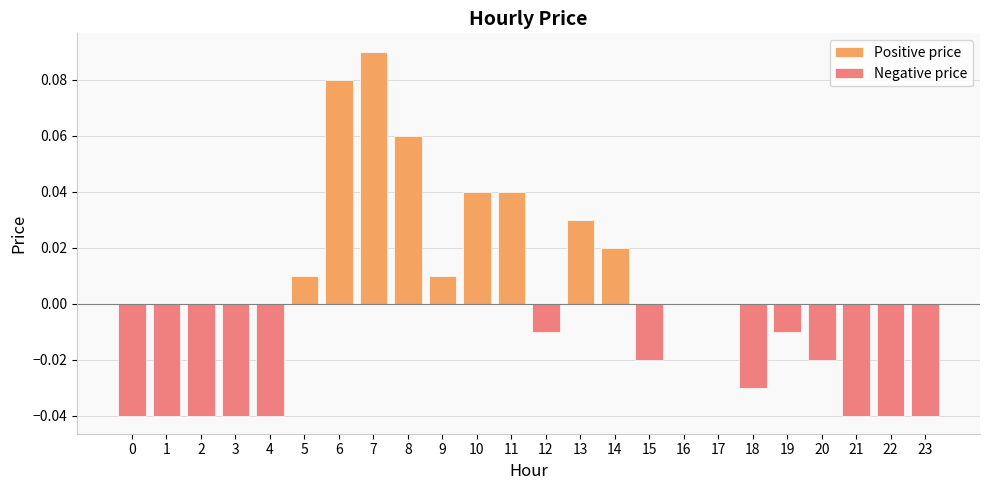

Reading right to left, list all the values displayed in this chart.

Positive price: 0.0	0.0	0.0	0.0	0.0	0.0	0.0	0.0	0.0	0.0	0.0	0.0	0.0	0.0	0.0	0.1	0.1	0.1	0.0	0.0	0.0	0.0	0.0	0.0
Negative price: -0.0	-0.0	-0.0	-0.0	-0.0	-0.0	0.0	0.0	-0.0	0.0	0.0	-0.0	0.0	0.0	0.0	0.0	0.0	0.0	0.0	-0.0	-0.0	-0.0	-0.0	-0.0